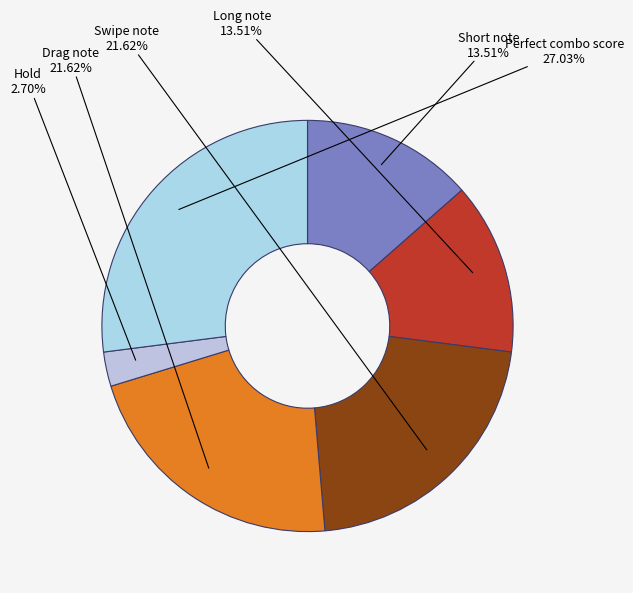

What is the total percentage of Hold and Drag note?

24.3%